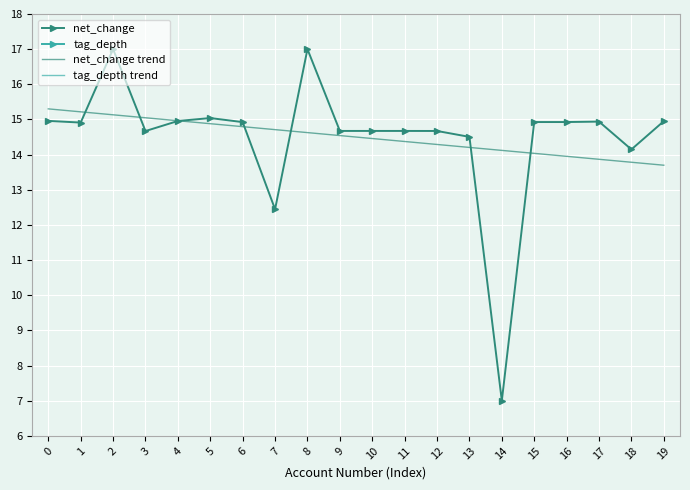

True or false: tag_depth trend and net_change trend intersect in this chart.

False